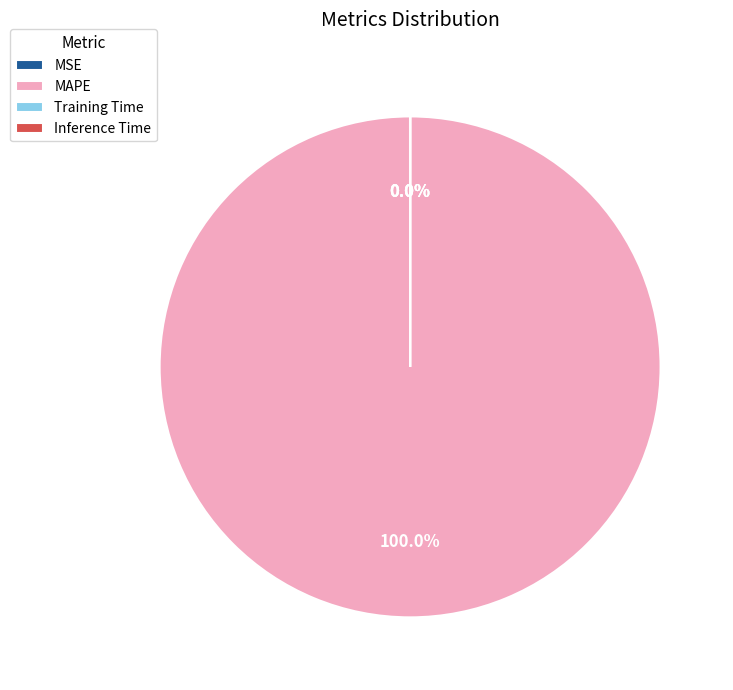

What is the majority slice?

MAPE